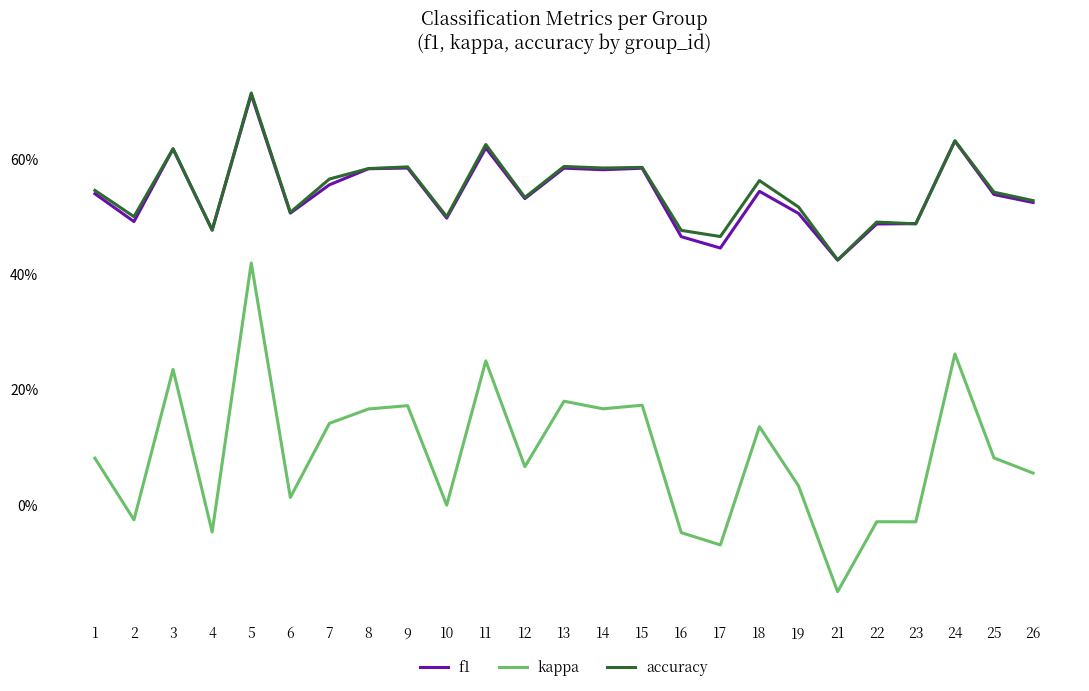

Which series has the largest range (max minus min)?

kappa